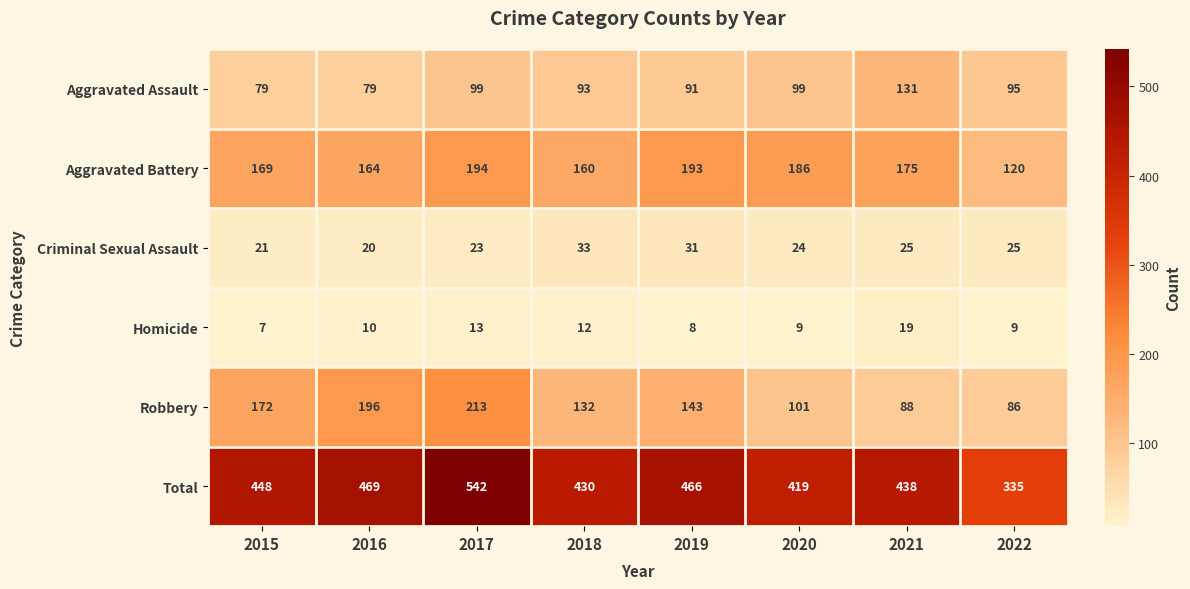

Where is Total nearest to the value 438?

2021